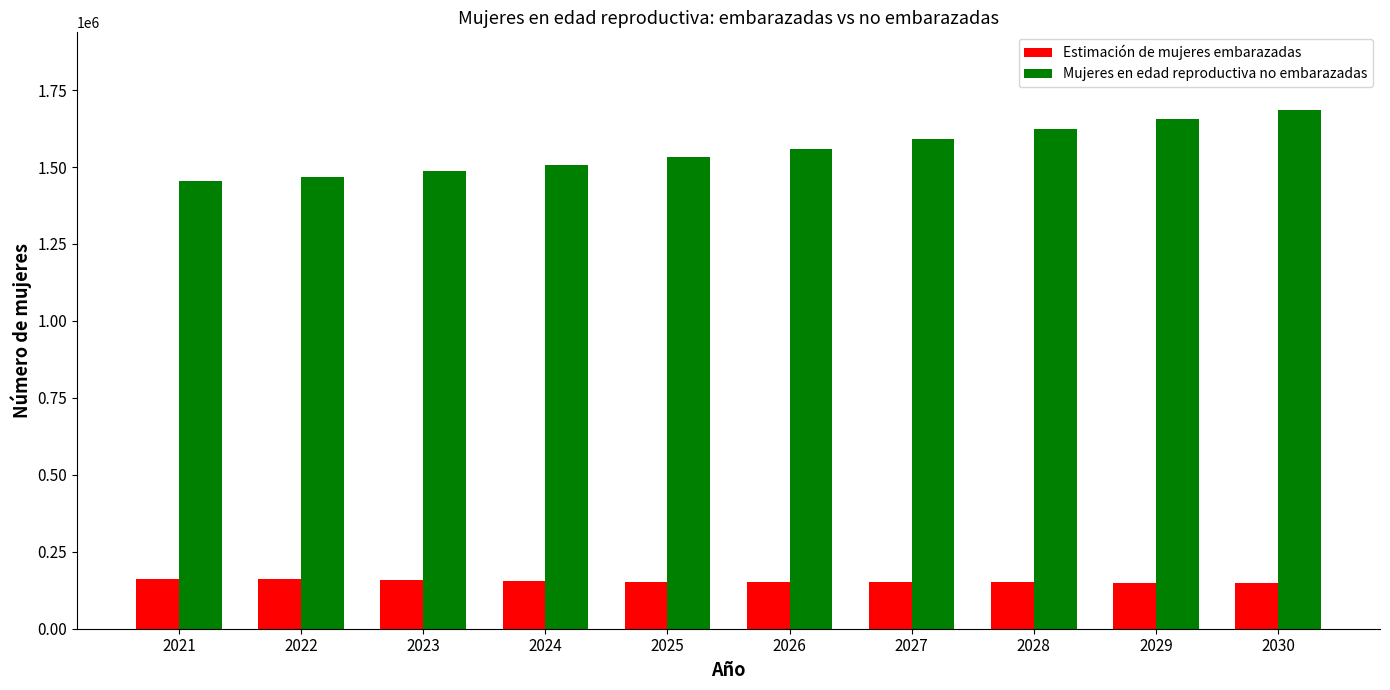

True or false: Estimación de mujeres embarazadas has a value of 150048.7 at 2029.

True